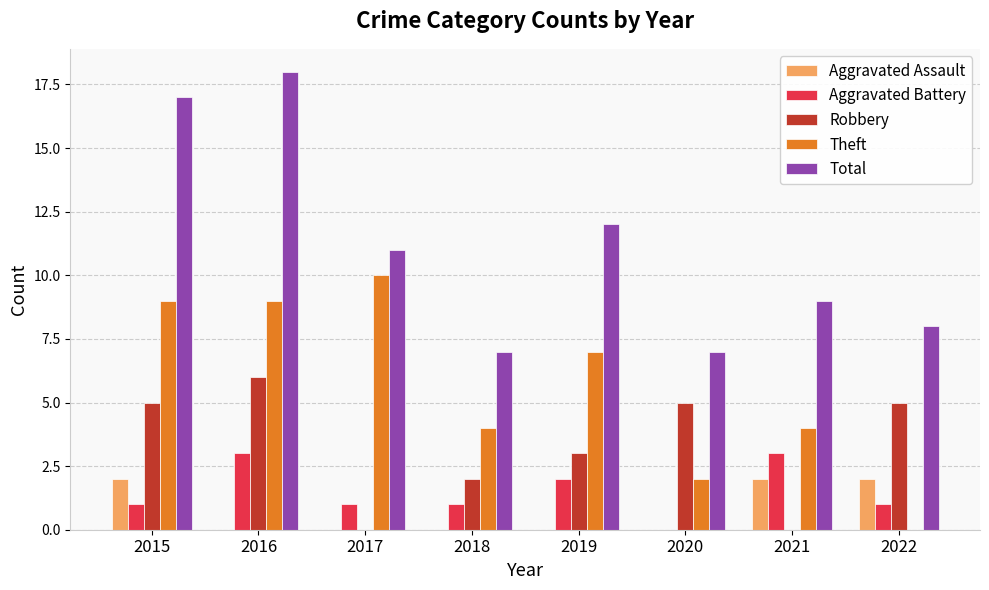

What is the average value of the Aggravated Battery series?

2